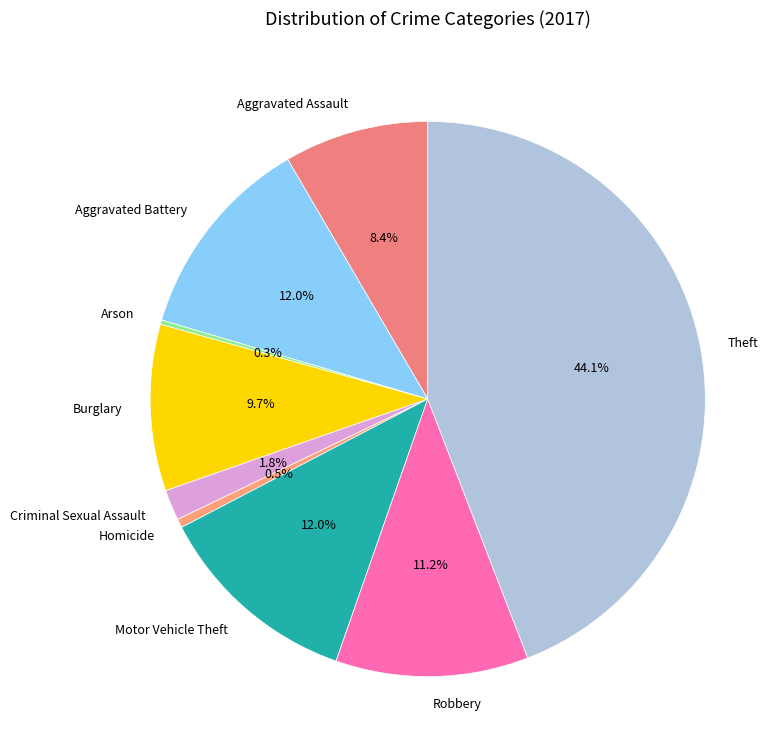

Is there any slice that represents more than half of the pie?

No